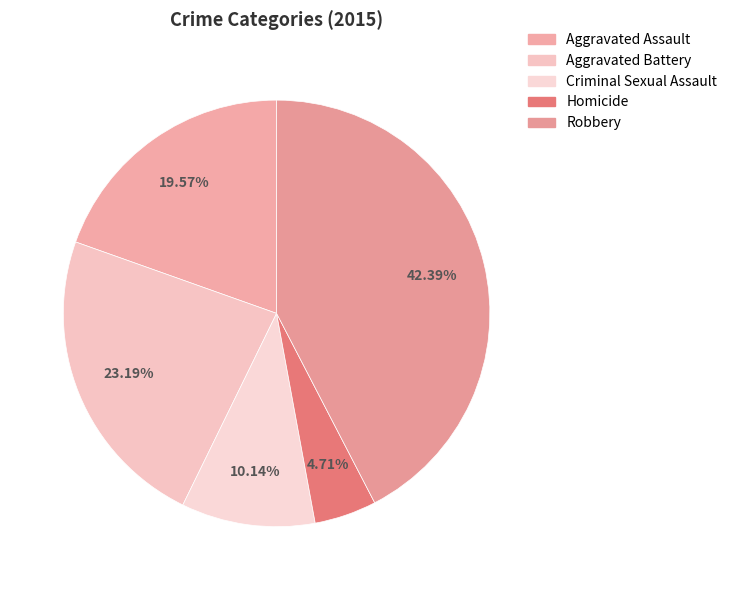

To the nearest percent, what percentage of the pie is Homicide?

5%